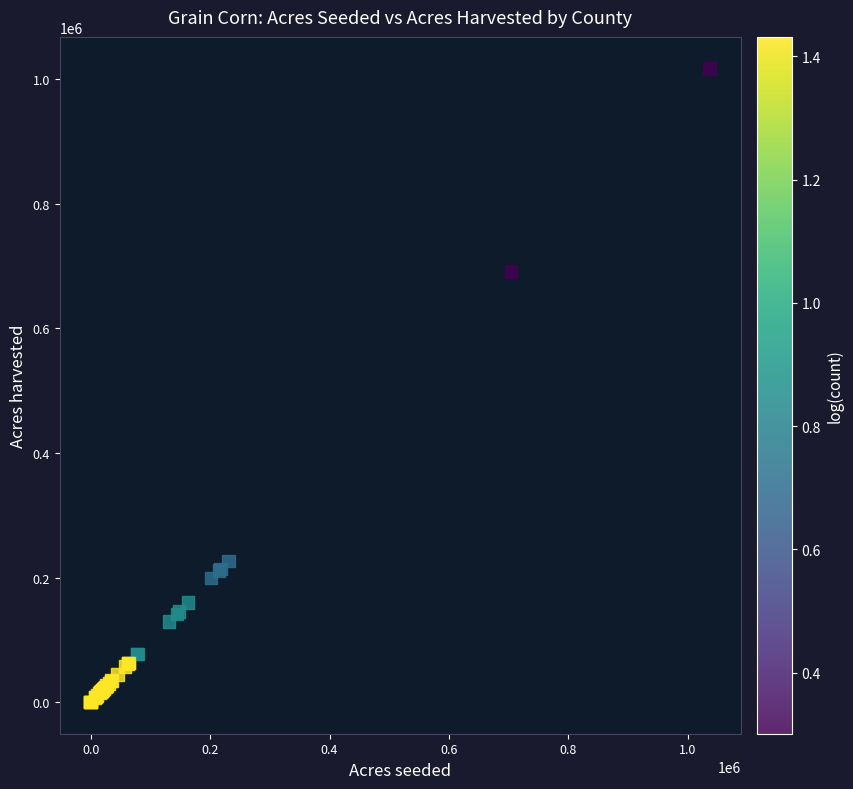

What Y value in the scatter plot is closest to 508750?

691800.0